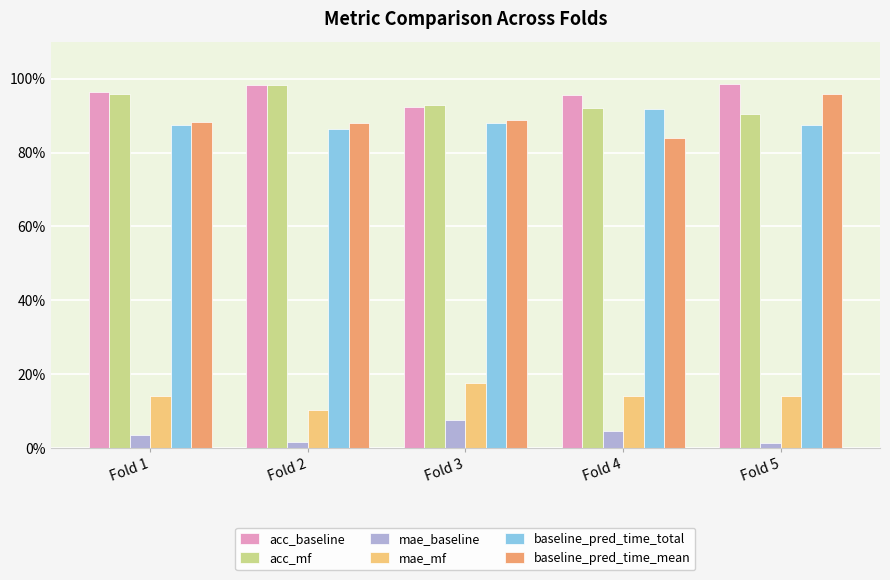

What is the total value across all series at Fold 2?

3.8